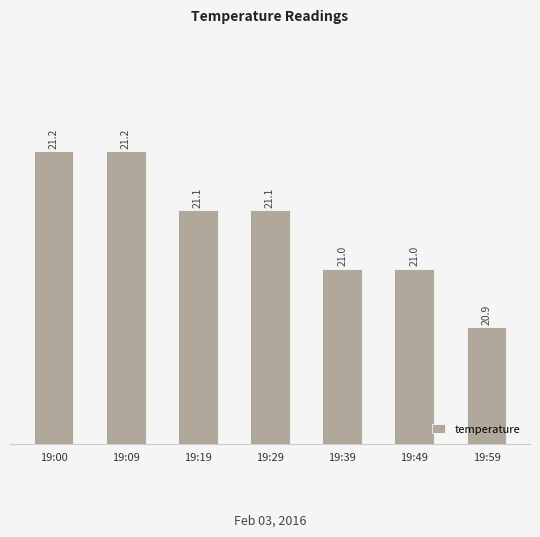

Which category has the lowest value across all series?

19:59